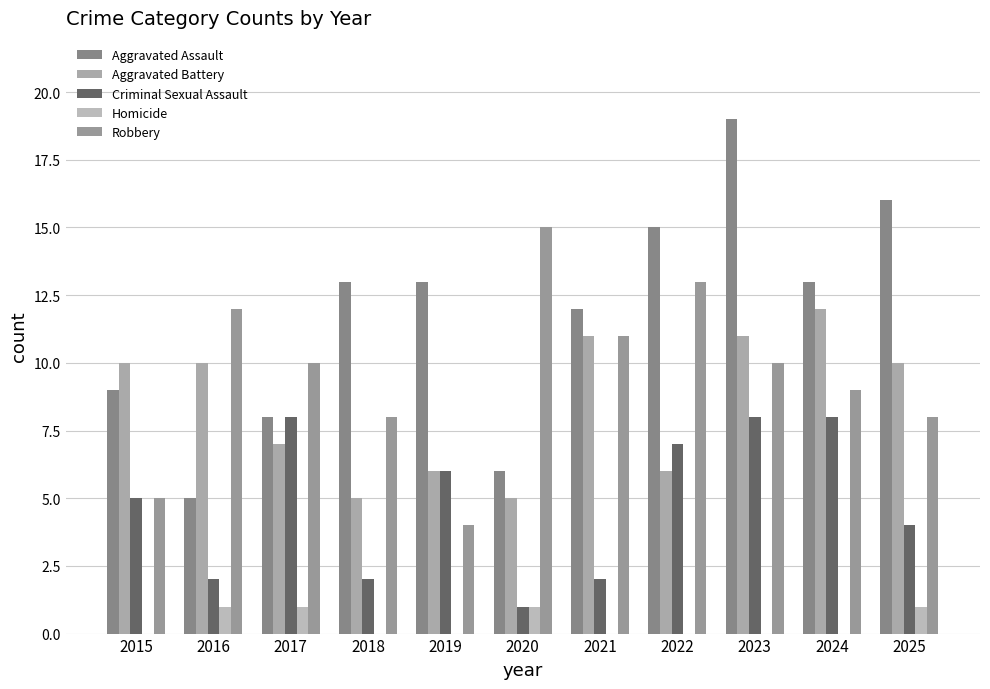

What is the average value of the Aggravated Battery series?

8